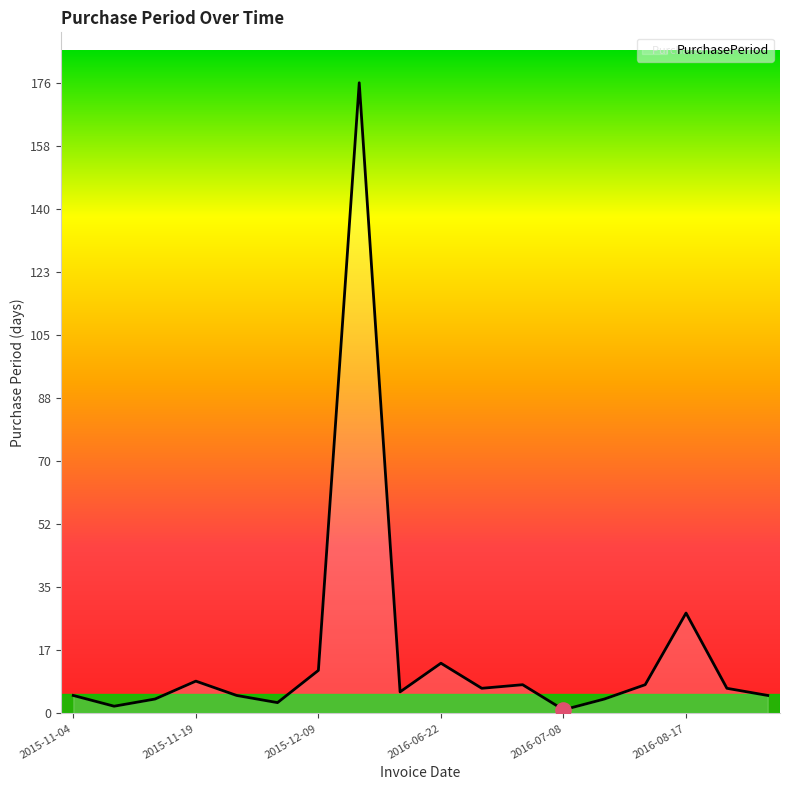

What is the difference between the maximum and minimum values?

175